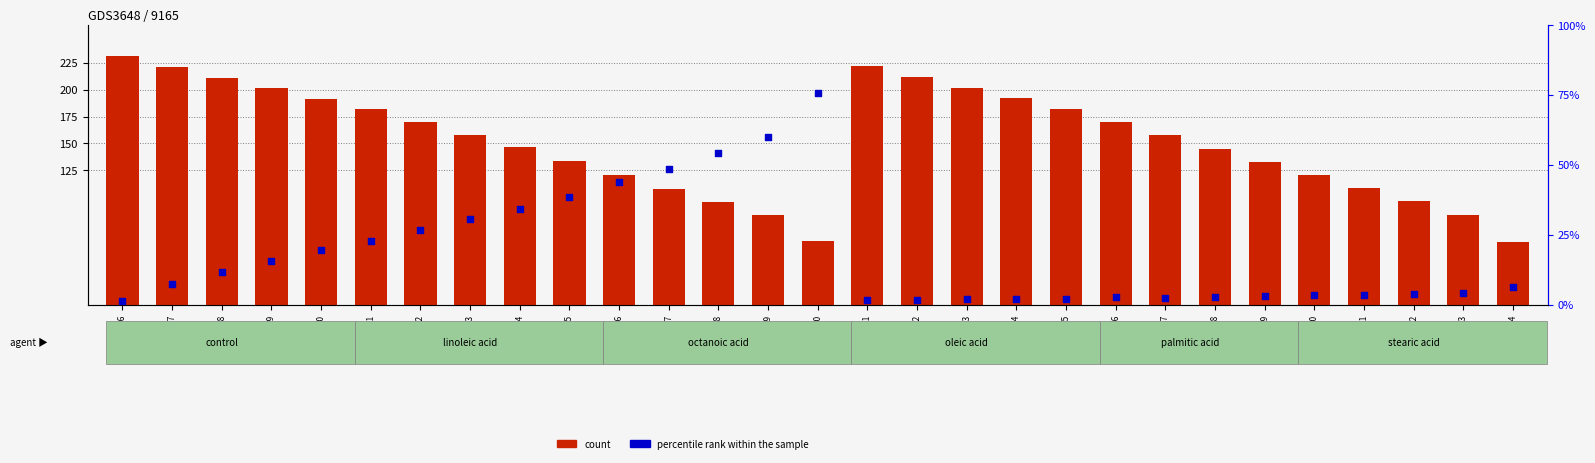

Is the value of percentile rank within the sample at GSM525215 greater than the value of count at GSM525214?

No